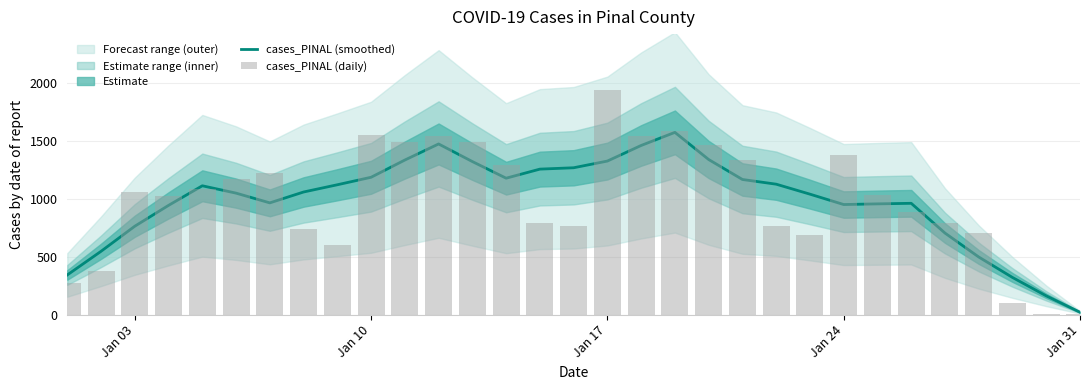

What is the difference between the maximum and second lowest values in the cases_PINAL (smoothed) series?

1413.6